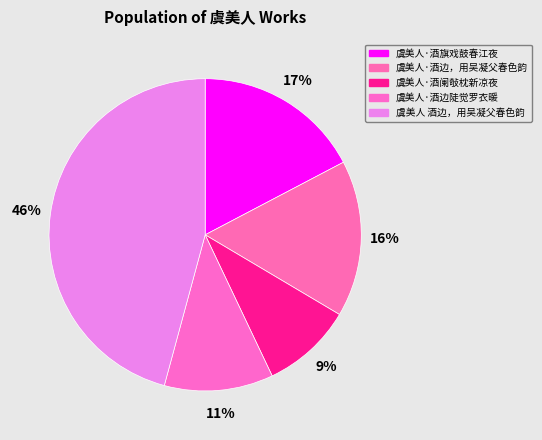

Which slice is the smallest?

虞美人·酒阑敧枕新凉夜